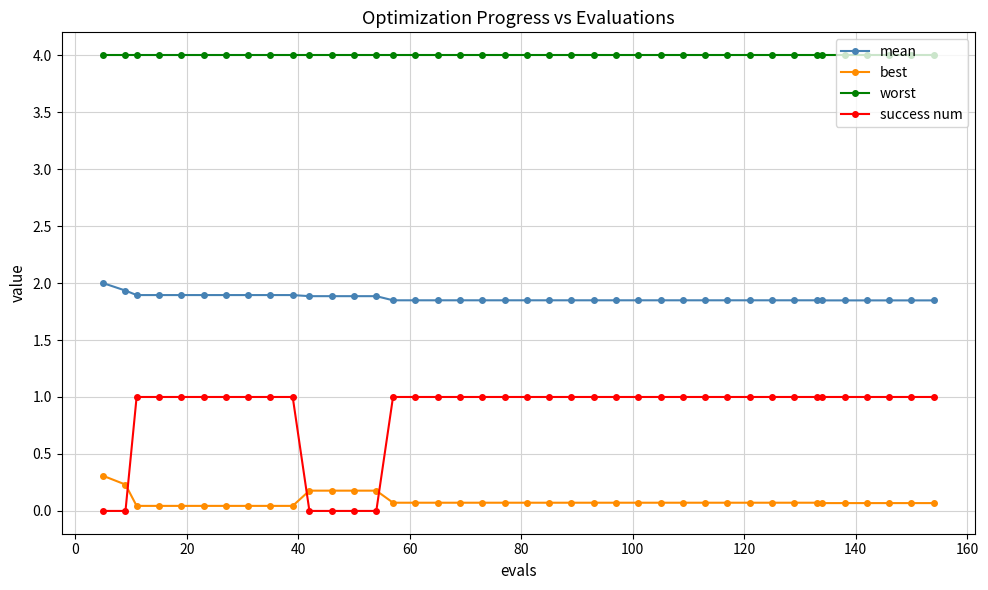

What is the average value of the worst series?

4.0